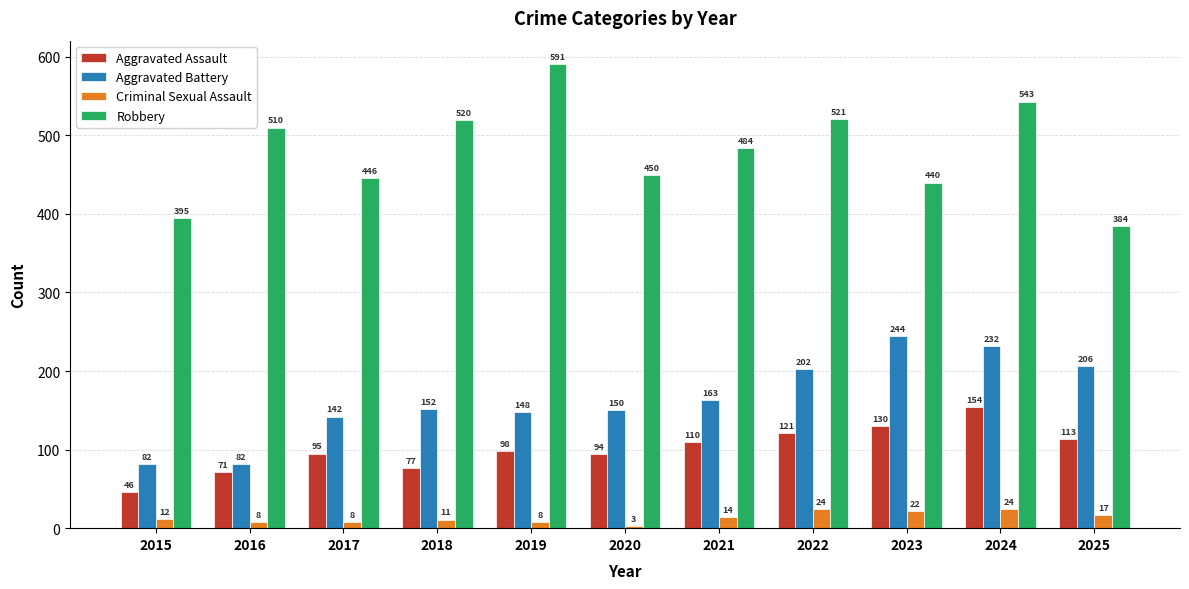

What are all the series names shown in the legend?

Aggravated Assault, Aggravated Battery, Criminal Sexual Assault, Robbery